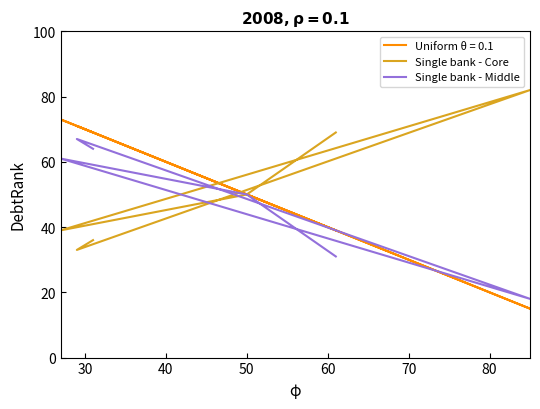

At which category does Single bank - Core reach its first local valley?

30